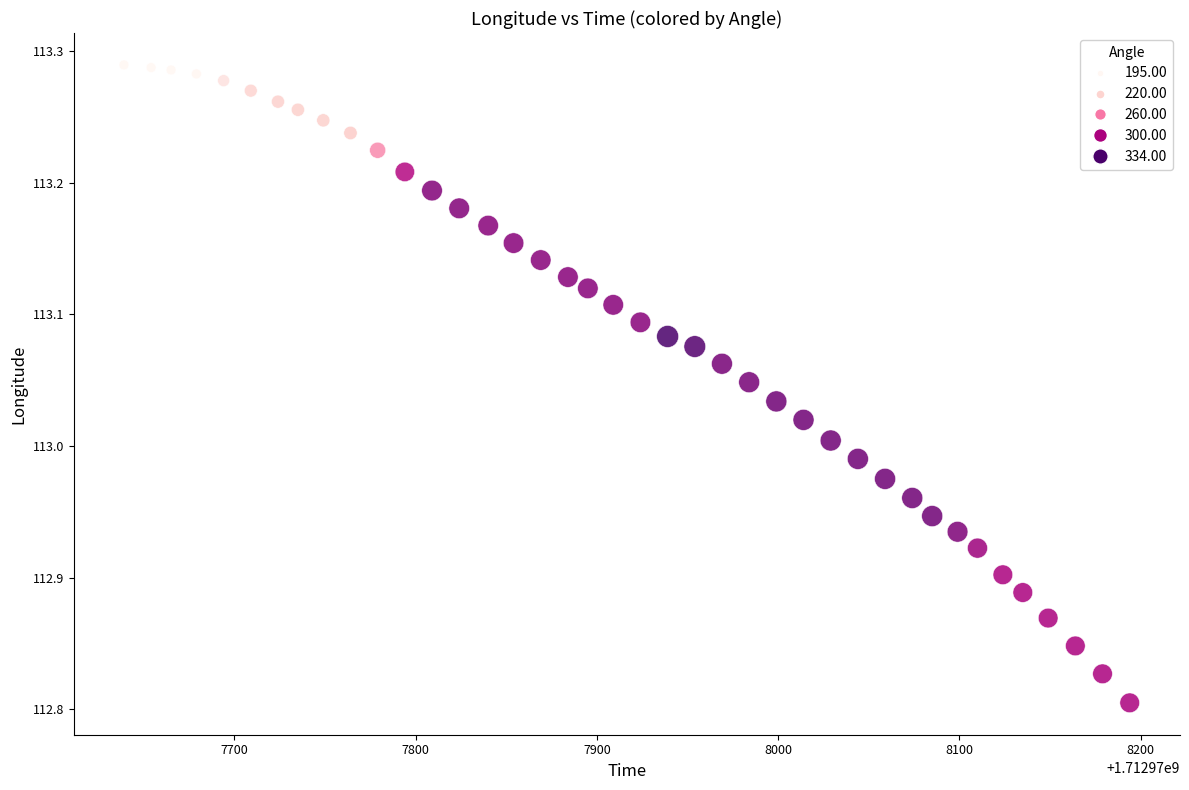

What is the range of Y values (max minus min)?

0.5